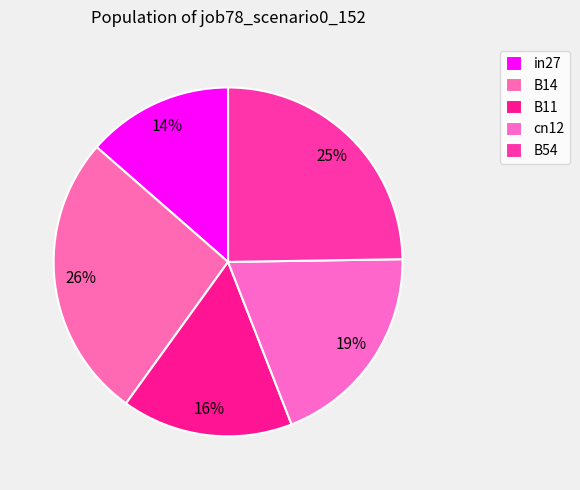

Which category has the biggest portion of the pie?

B14